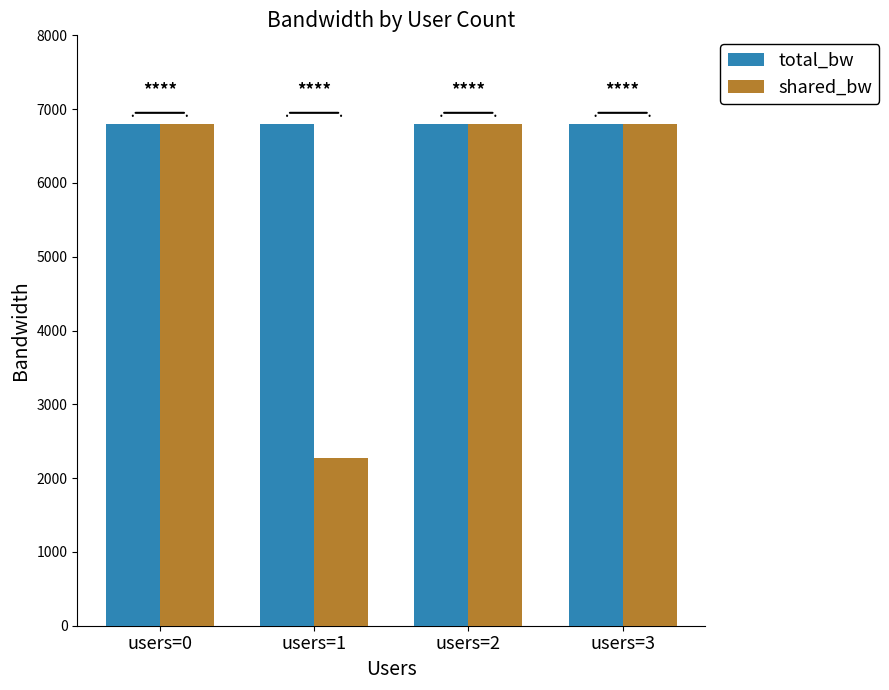

What is the value of the total_bw bar at the 1st from the left?

6800.0